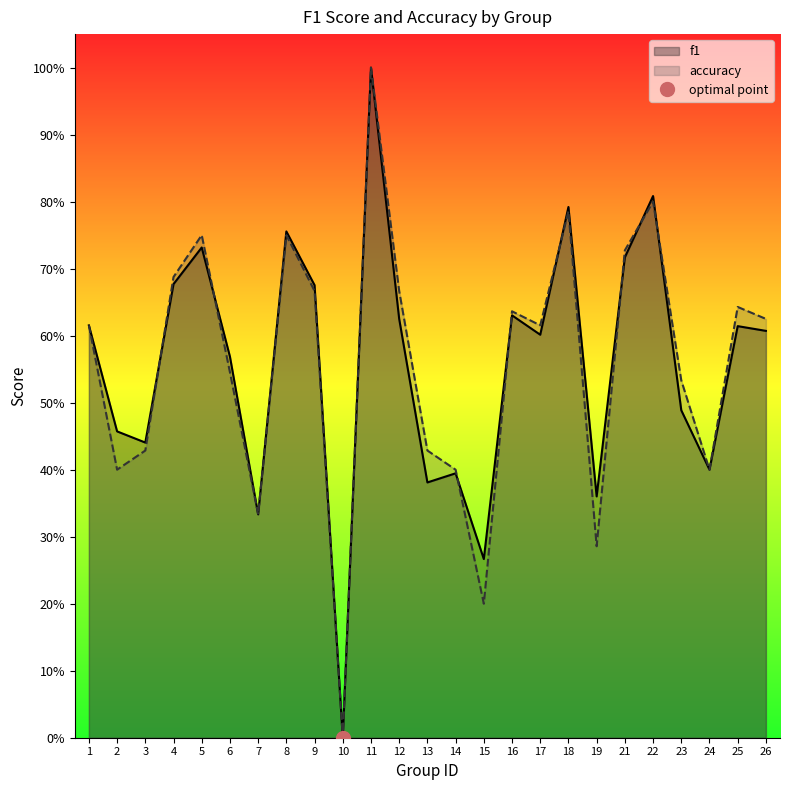

Rank the series by their maximum value, from lowest to highest.

f1, accuracy